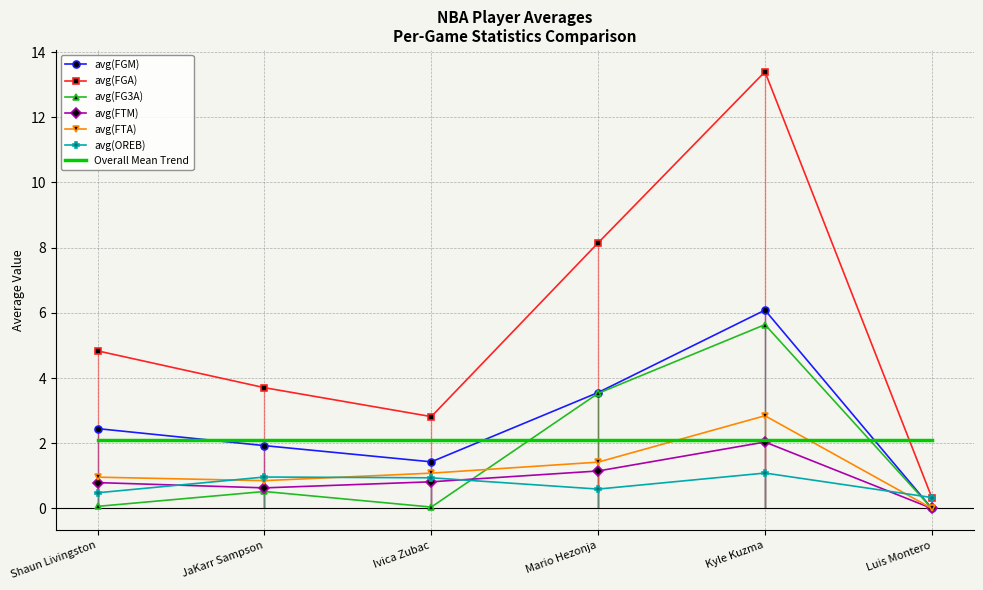

Between Mario Hezonja and Kyle Kuzma, which series saw the biggest shift?

avg(FGA)